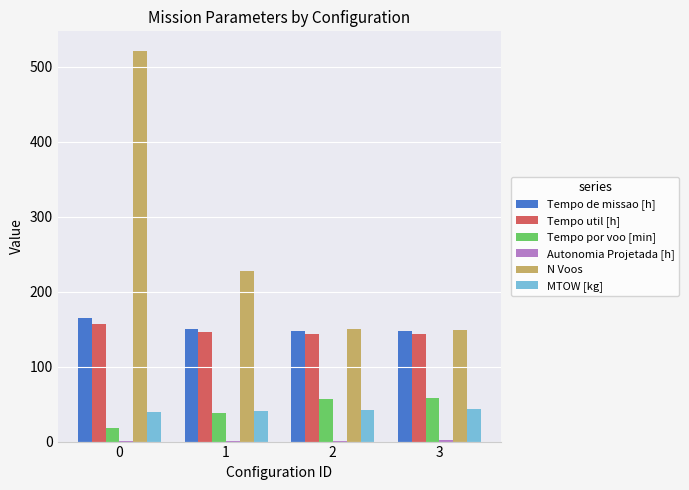

What is the sum of all Tempo de missao [h] values?

609.0